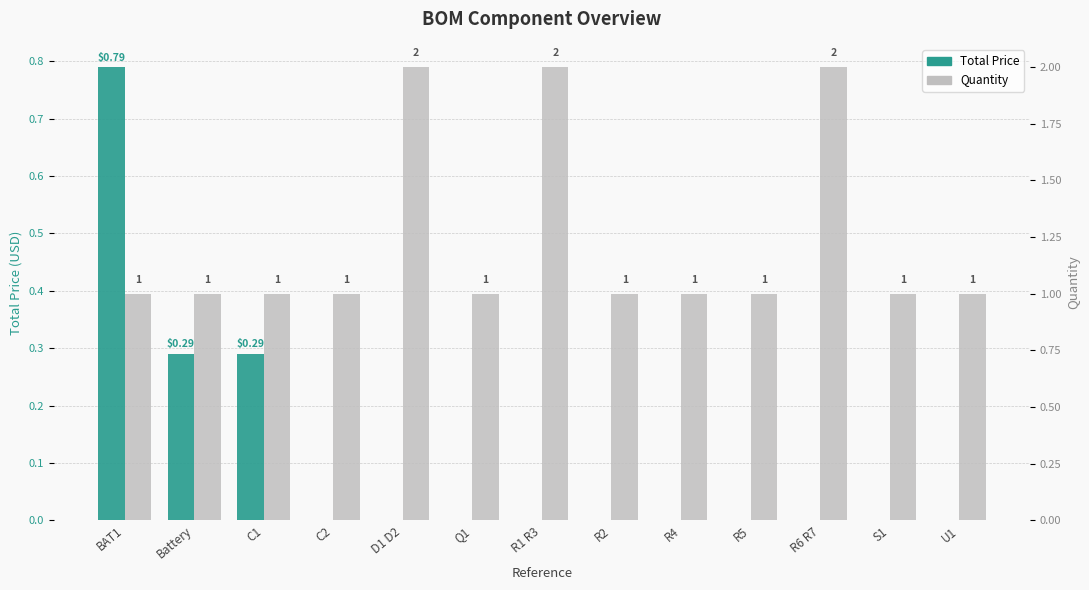

What is the total value across all series at R4?

1.0